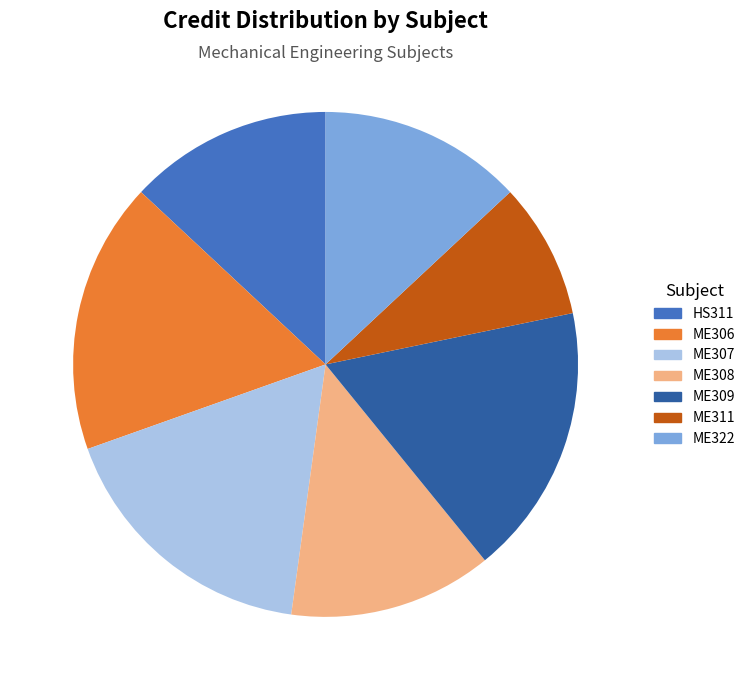

To the nearest percent, what percentage of the pie is ME309?

17%